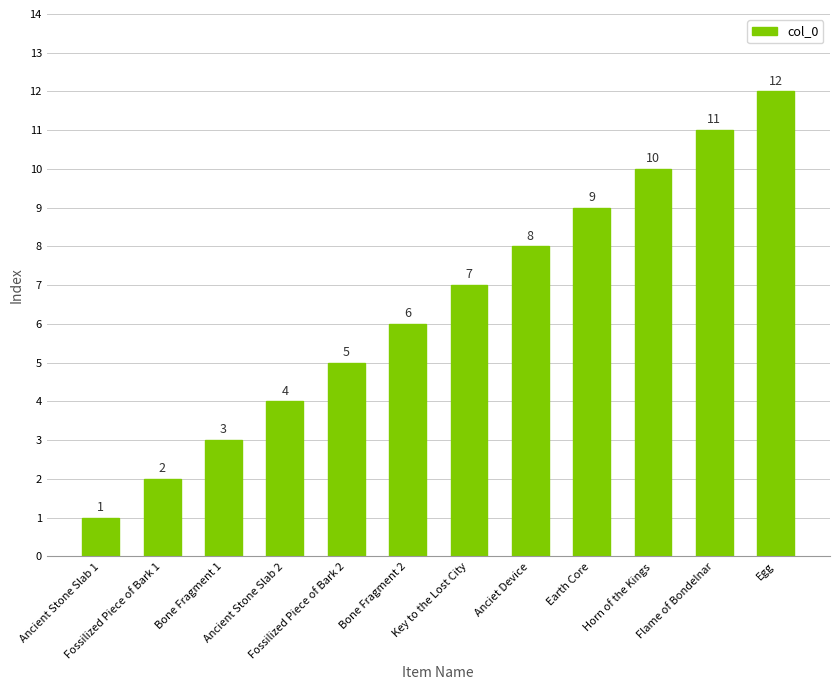

List the labels in order of value, largest first.

Egg, Flame of Bondelnar, Horn of the Kings, Earth Core, Anciet Device, Key to the Lost City, Bone Fragment 2, Fossilized Piece of Bark 2, Ancient Stone Slab 2, Bone Fragment 1, Fossilized Piece of Bark 1, Ancient Stone Slab 1